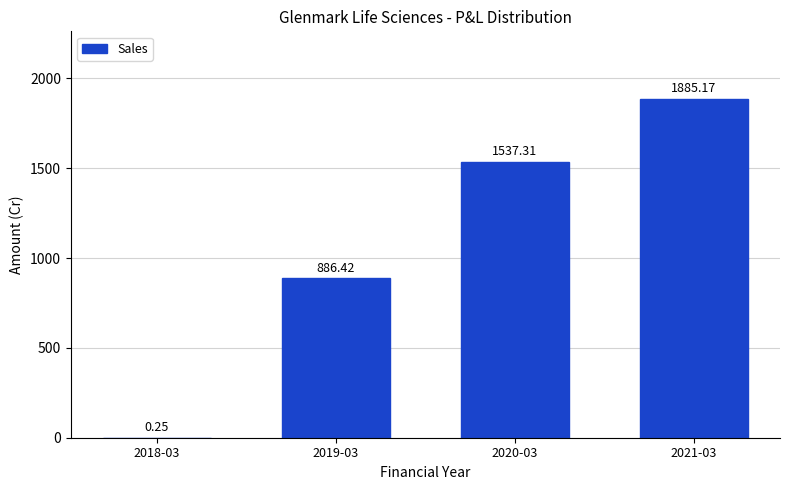

What is the change in value from 2018-03 to 2019-03?

+886.2